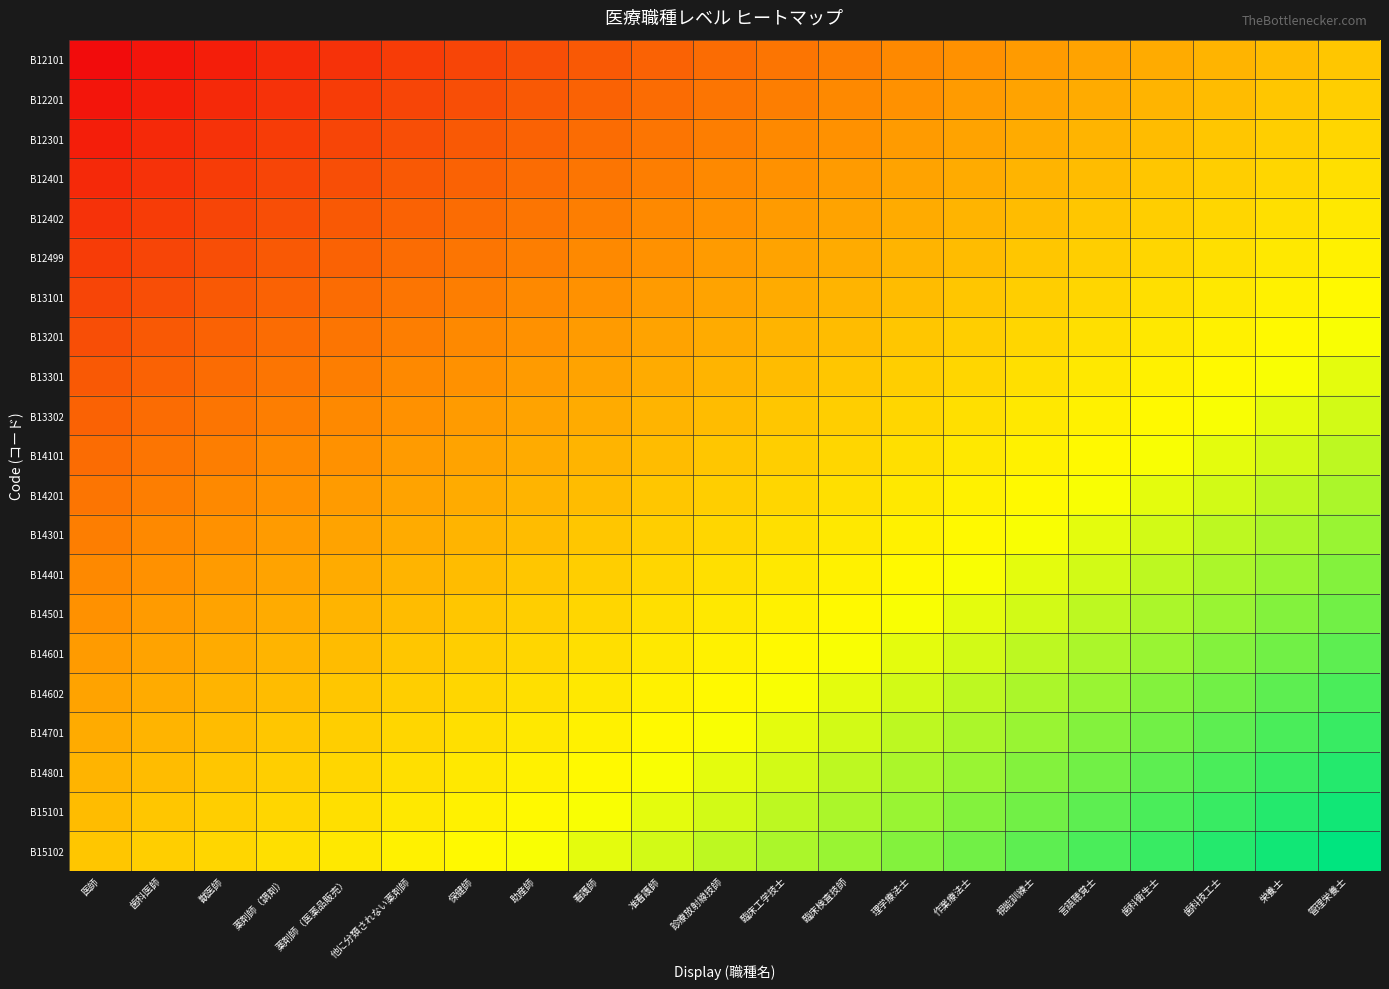

What is the difference between the highest and lowest values at 作業療法士?

0.5